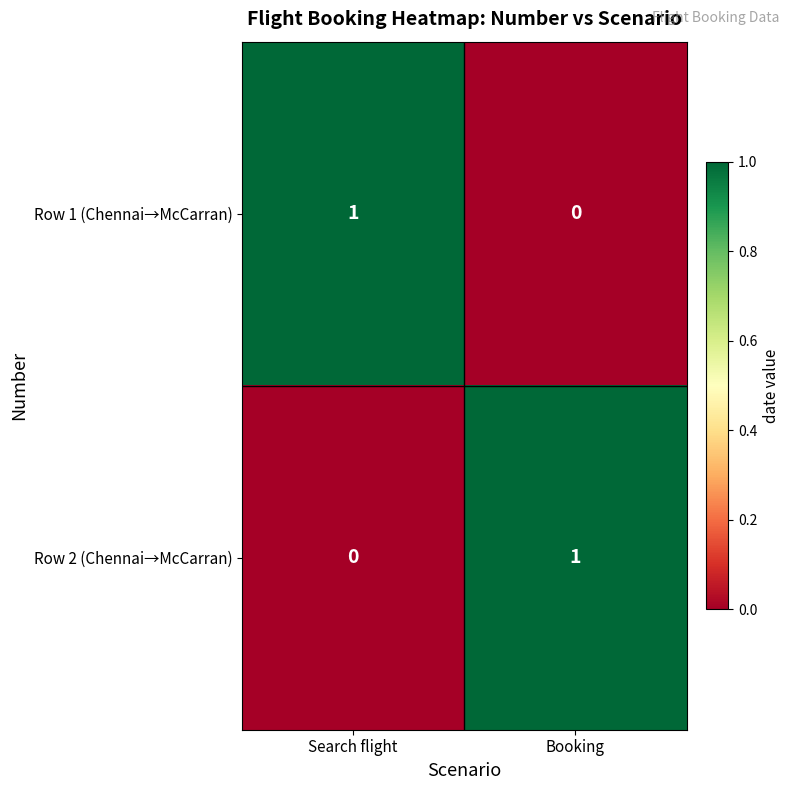

What is the greatest value displayed?

1